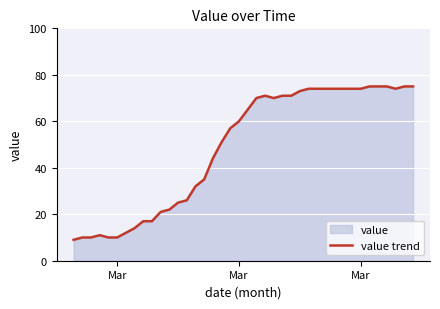

What is the average value?

49